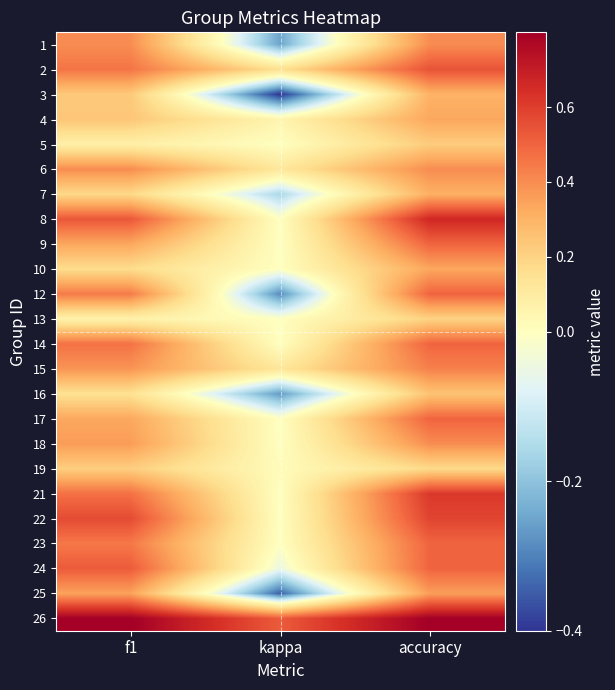

What is the total value across all series at accuracy?

10.3